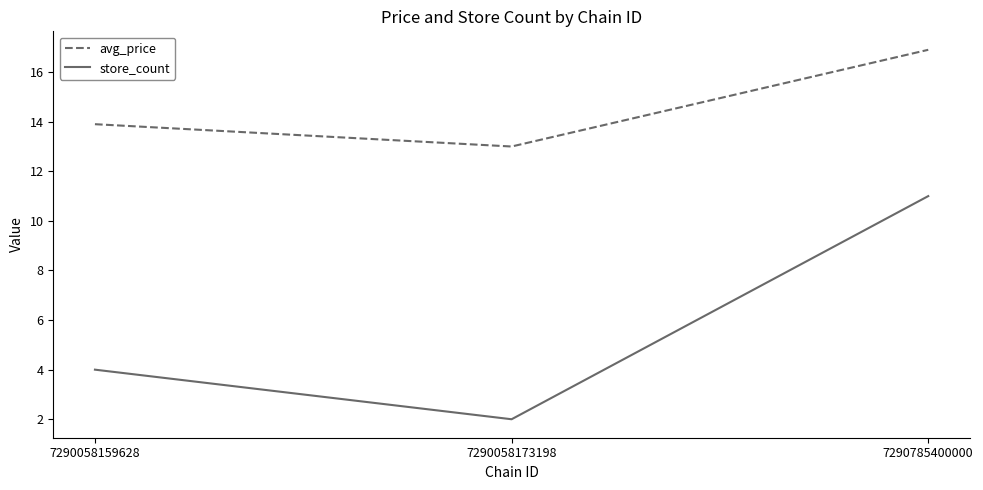

Which series has the largest total across all categories?

avg_price